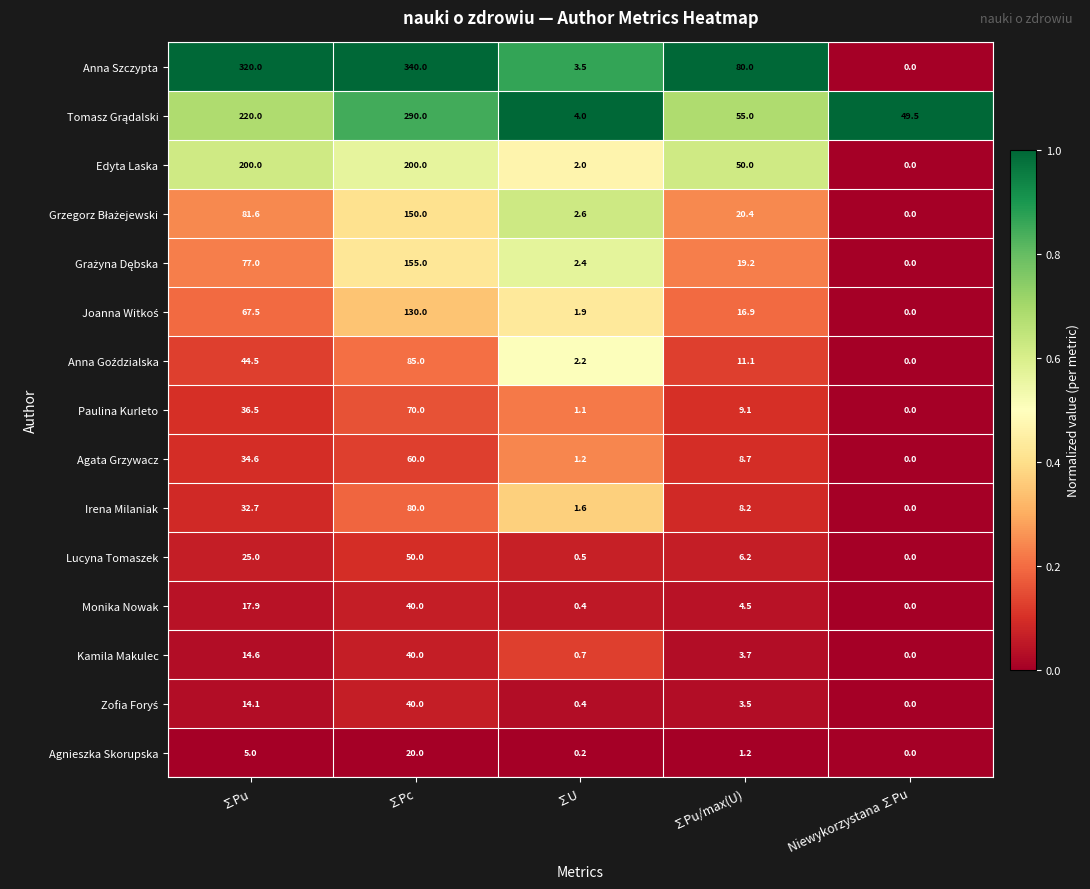

Which series has the largest range (max minus min)?

Anna Szczypta